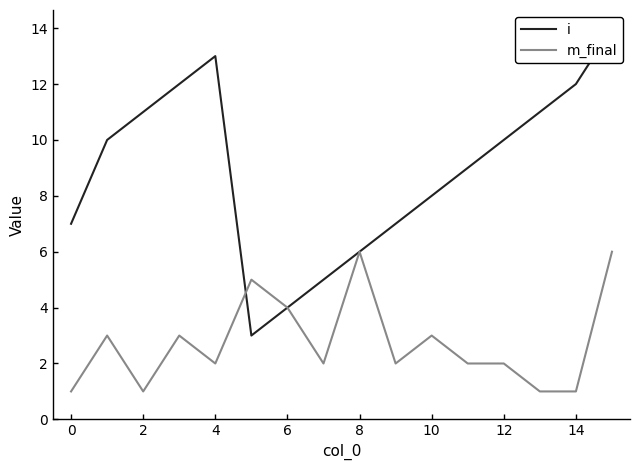

Is it true that m_final equals 2 at 14?

False